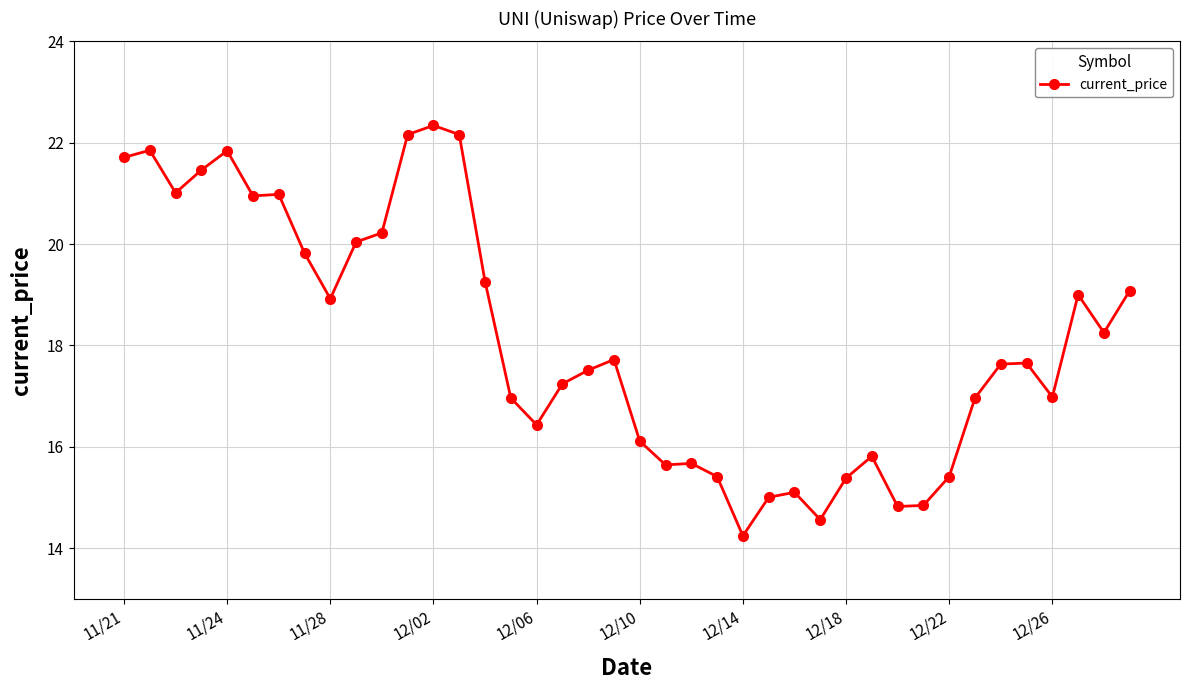

What is the smallest value displayed?

14.2